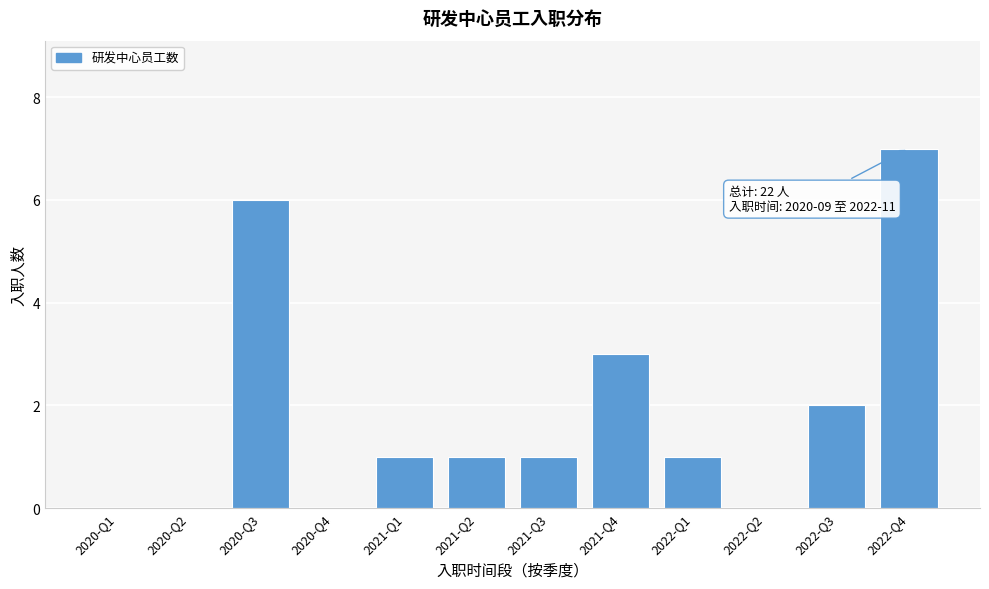

Reading left to right, extract all data points from this chart.

2020-Q1=0	2020-Q2=0	2020-Q3=6	2020-Q4=0	2021-Q1=1	2021-Q2=1	2021-Q3=1	2021-Q4=3	2022-Q1=1	2022-Q2=0	2022-Q3=2	2022-Q4=7